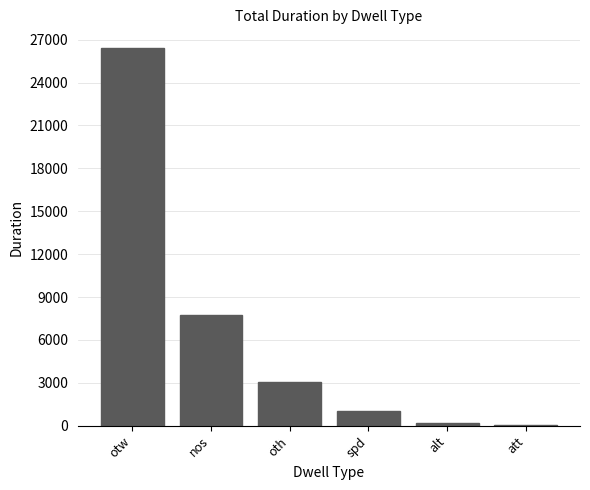

What is the change in value from spd to alt?

-792